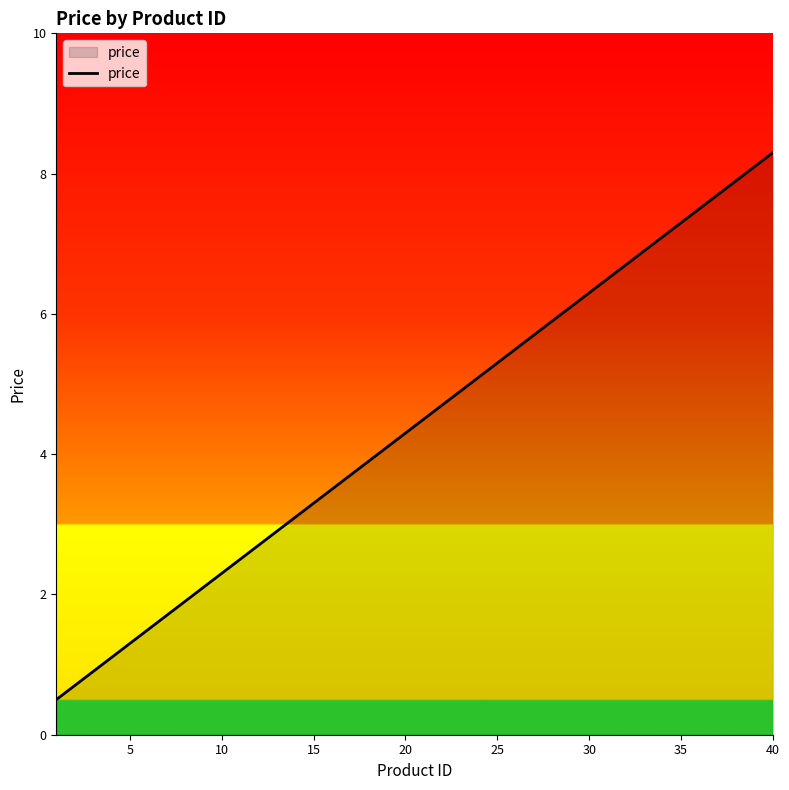

What is the minimum value shown in the chart?

0.5